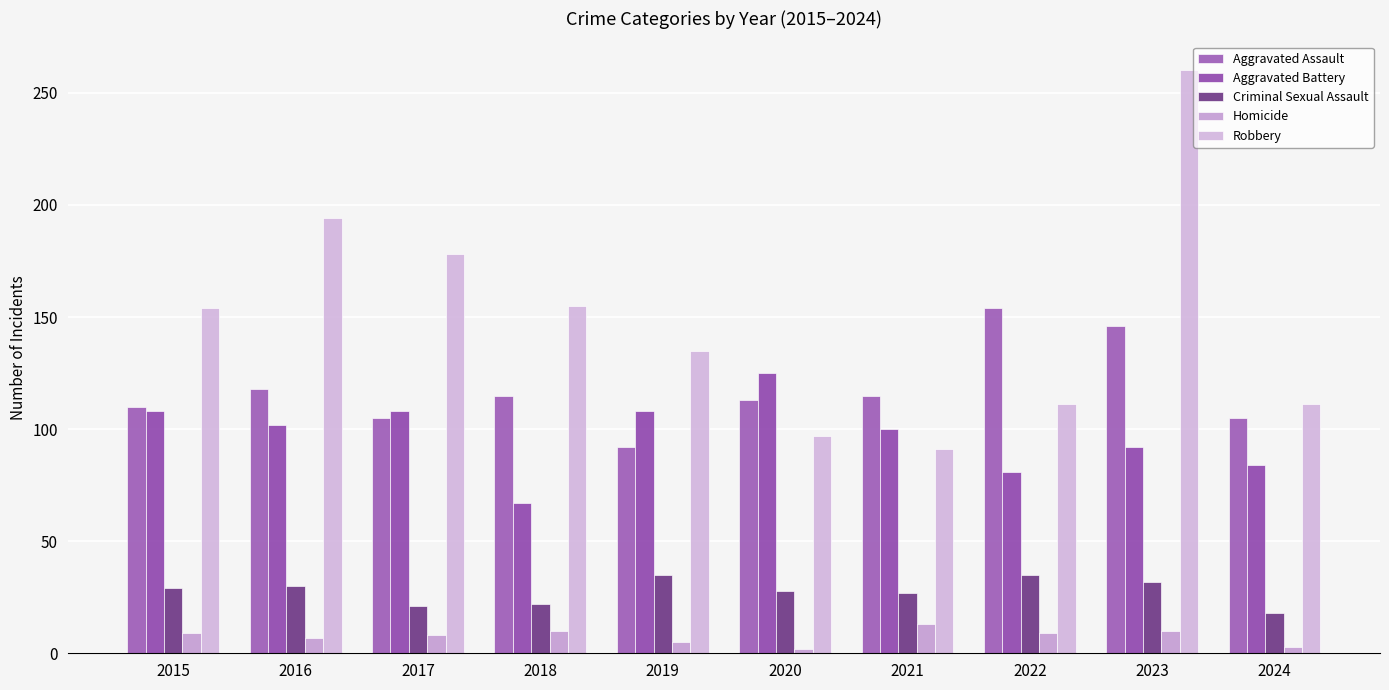

Which has a higher value, 2018 or 2020?

2018